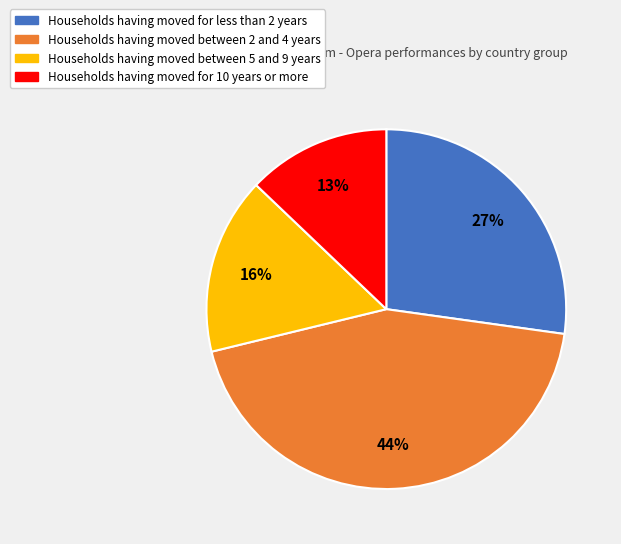

Is there any slice that represents more than half of the pie?

No